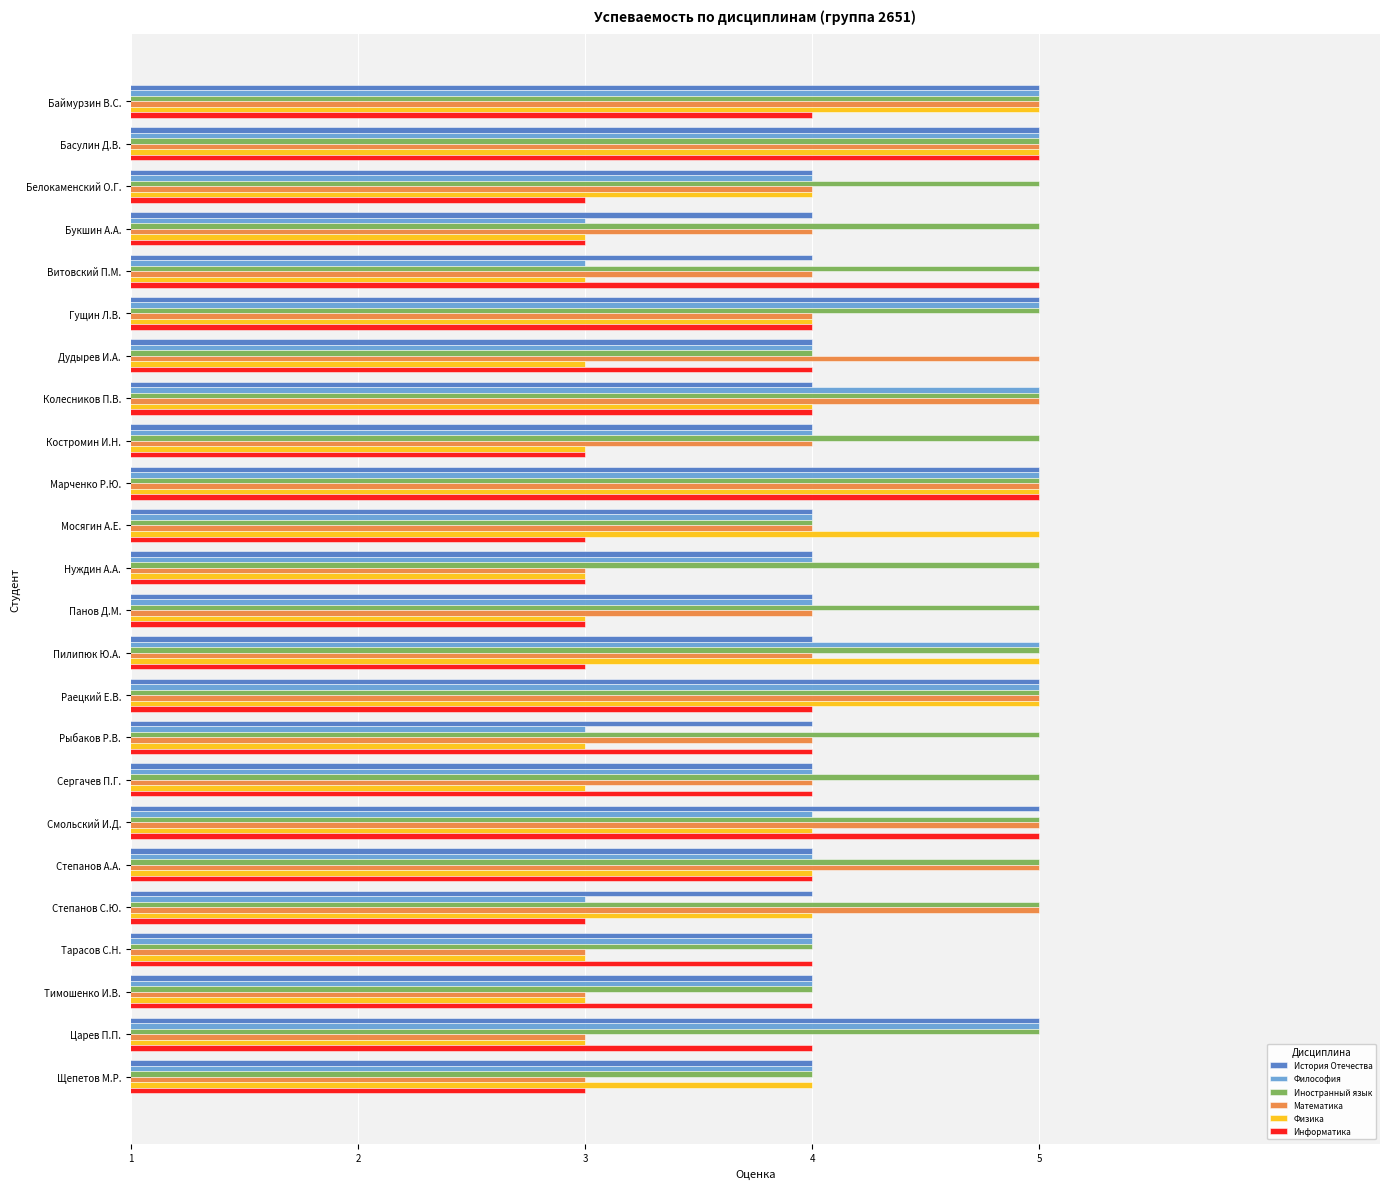

The value of Математика at Раецкий Е.В. is 5. True or false?

True